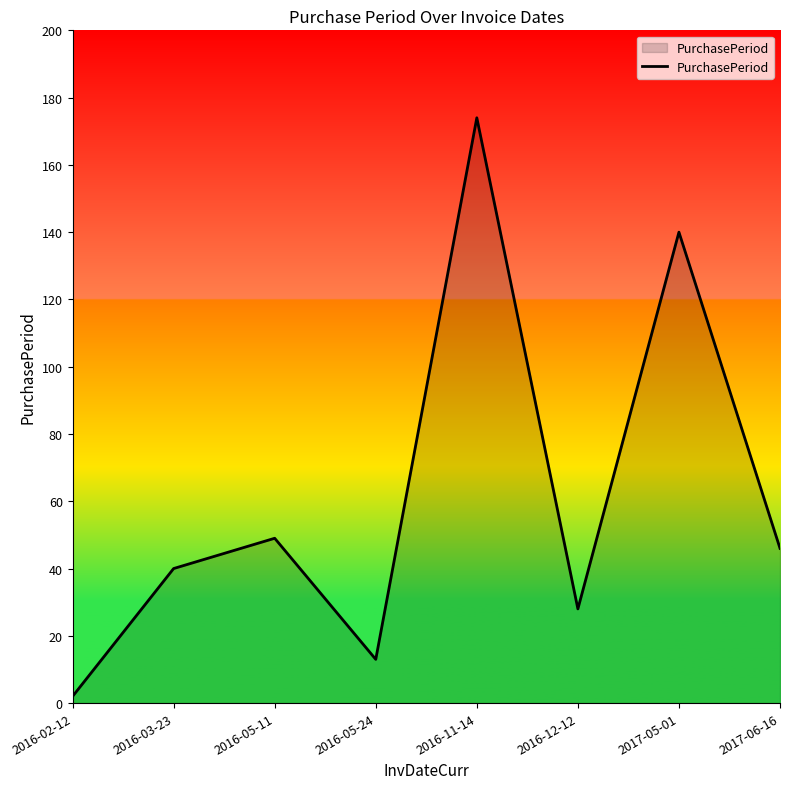

True or false: the data shows 174 at 2016-11-14.

True